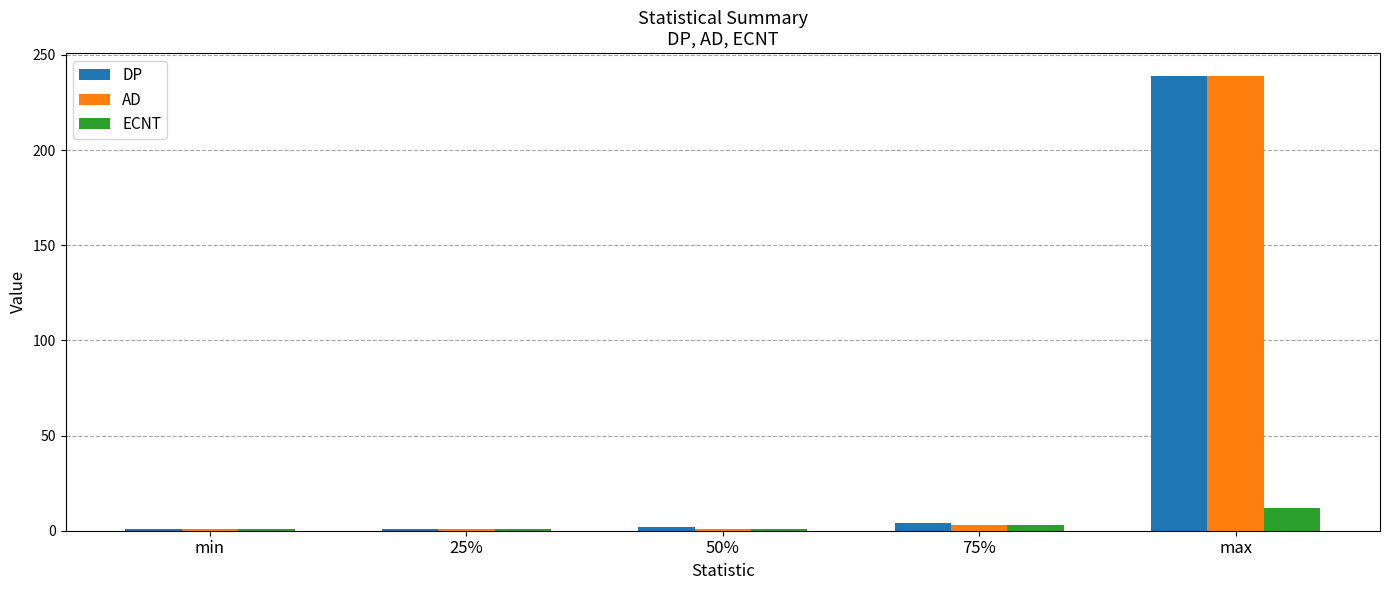

What is the difference between the highest and lowest values at max?

227